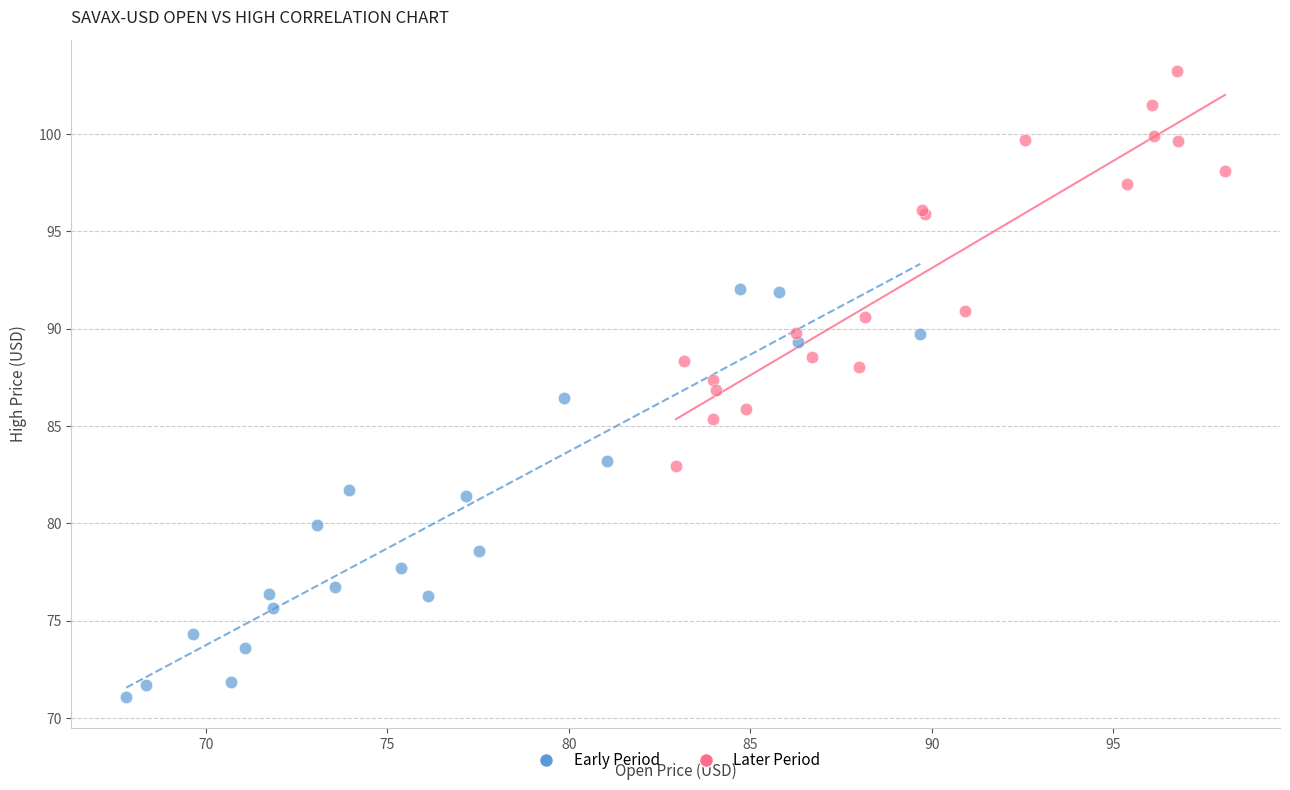

Which series contains the lowest Y value?

Early Period